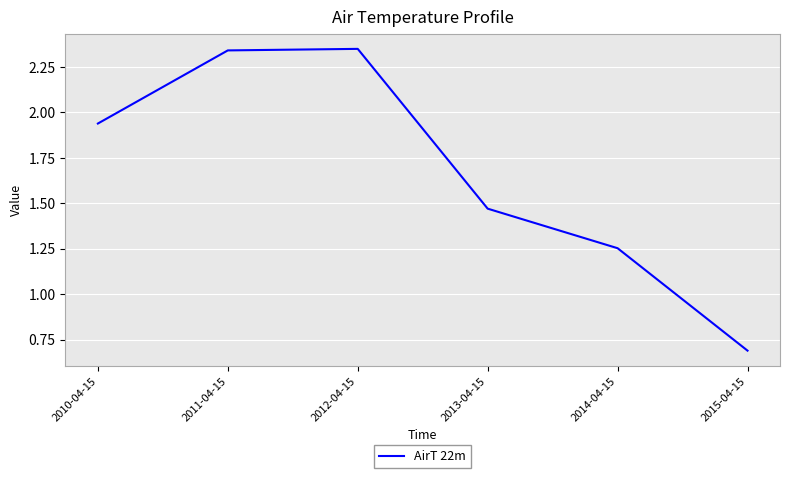

What is the sum of the values at 2015-04-15 and 2011-04-15?

3.0